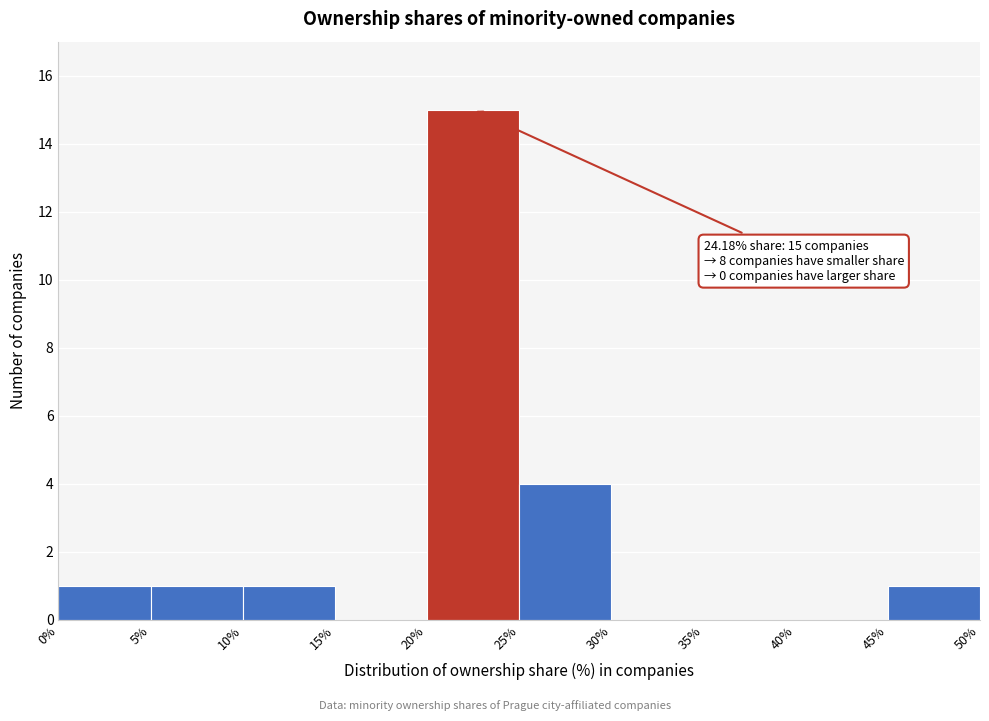

Over which range of the x-axis is the bar tallest?

20% to 25%